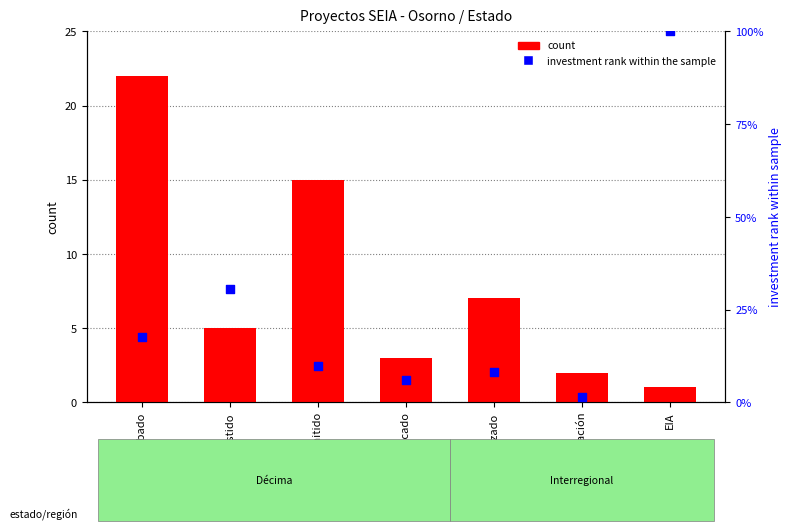

Which series reaches the minimum Y coordinate?

count